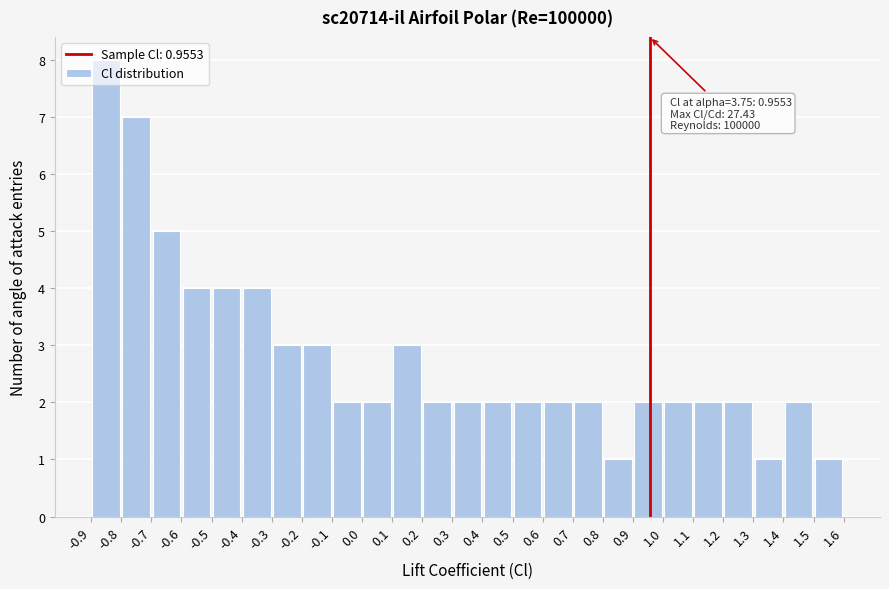

Over which range of the x-axis is the bar tallest?

-0.9 to -0.8